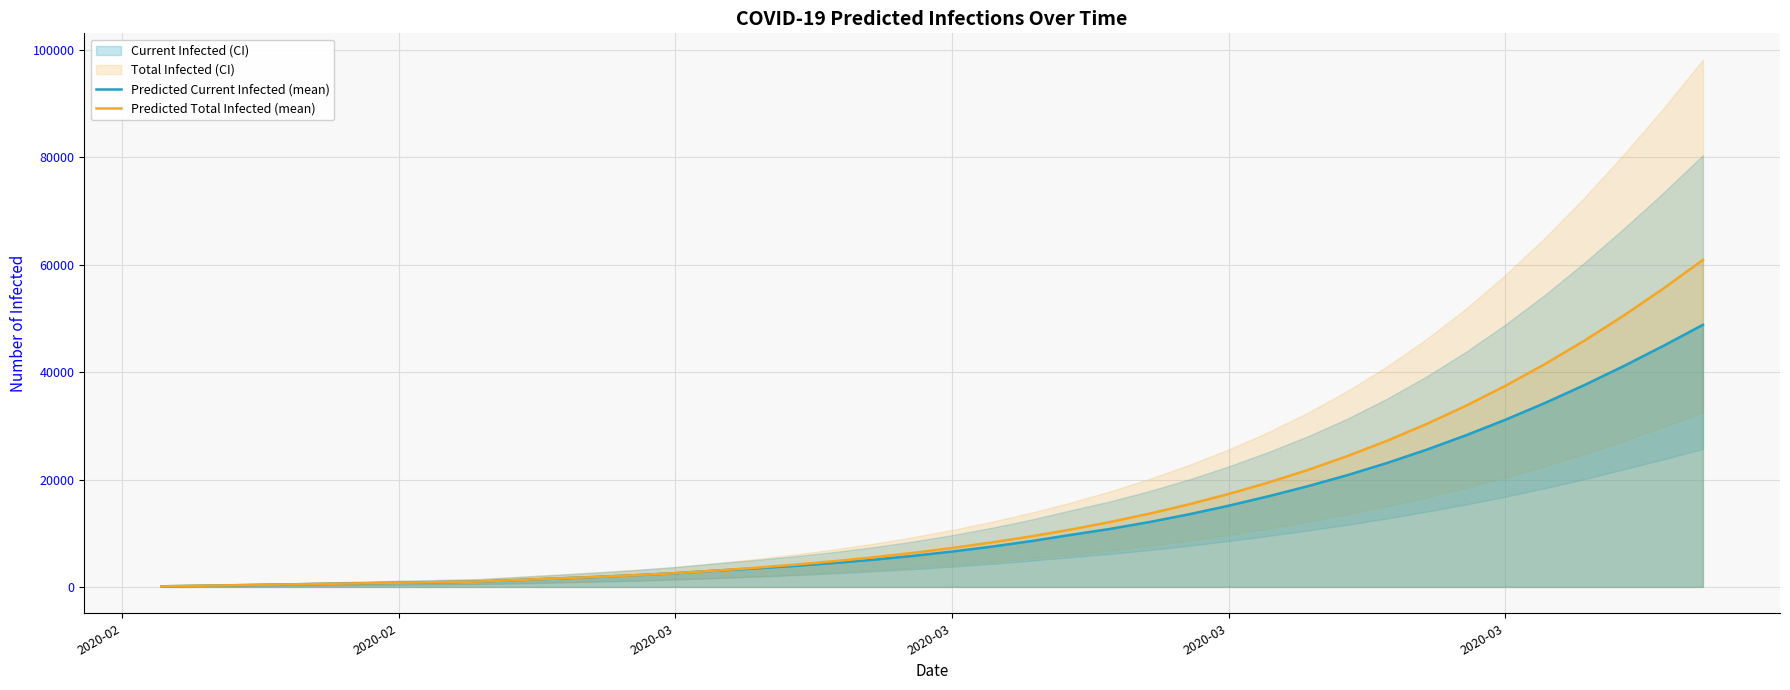

What is the sum of all Predicted Current Infected (mean) values?

494998